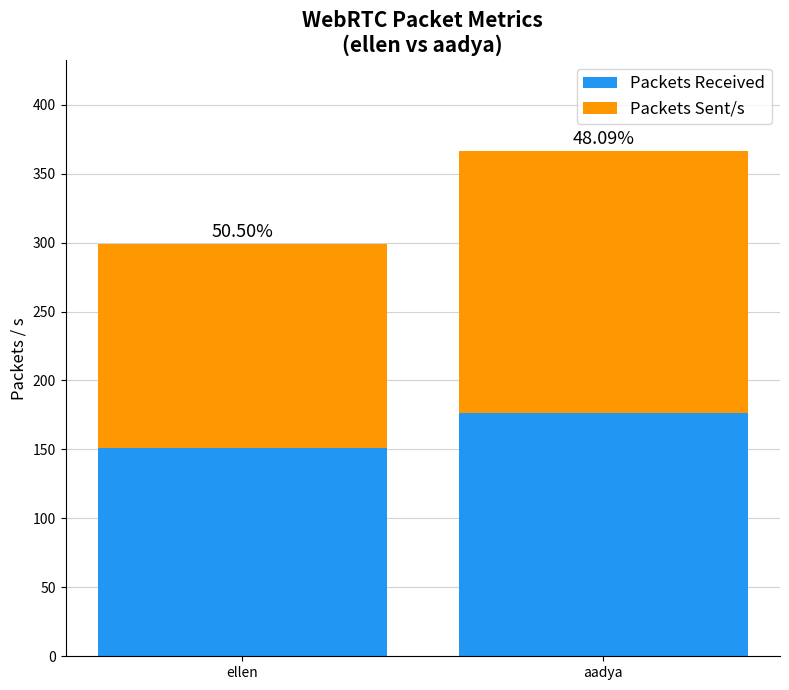

Are the bars horizontal?

No